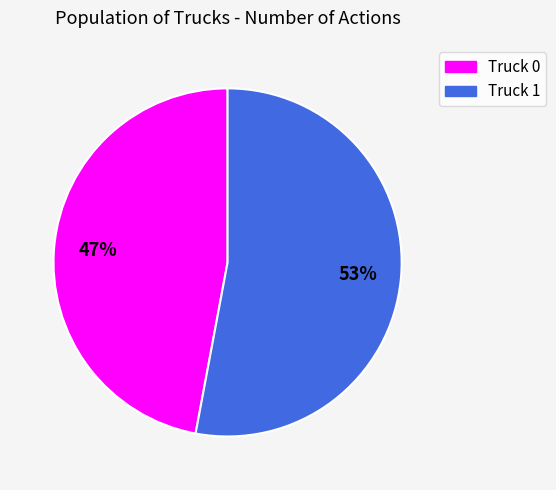

Do Truck 0 and Truck 1 together represent more than half of the pie?

Yes